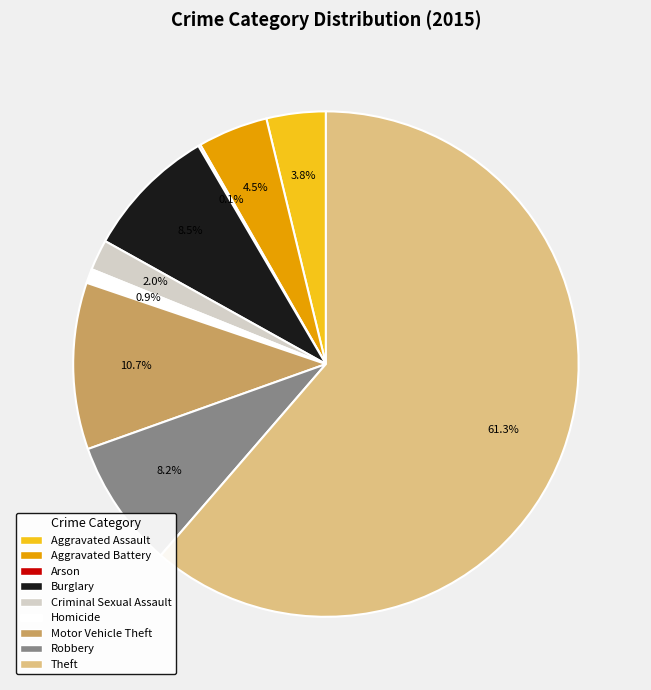

To the nearest percent, what percentage of the pie is Aggravated Assault?

4%